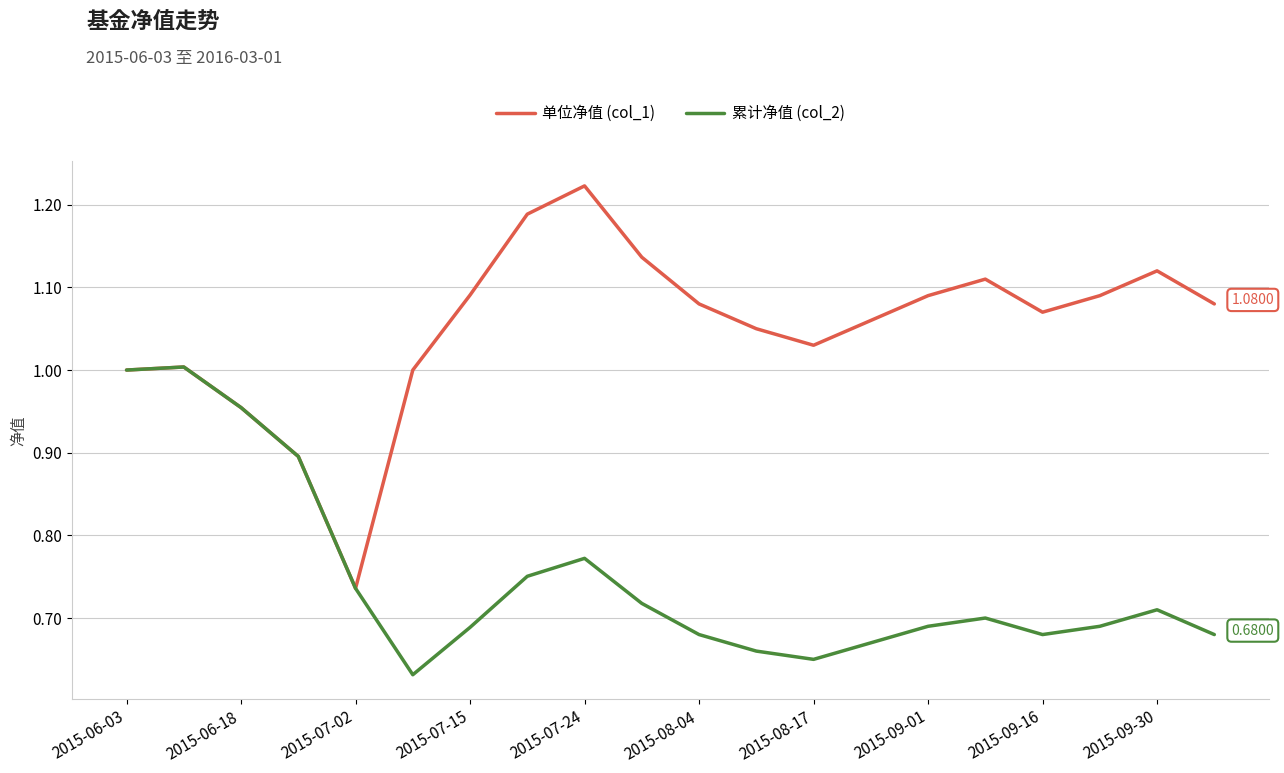

List the series in order of their peak value, lowest first.

累计净值 (col_2), 单位净值 (col_1)